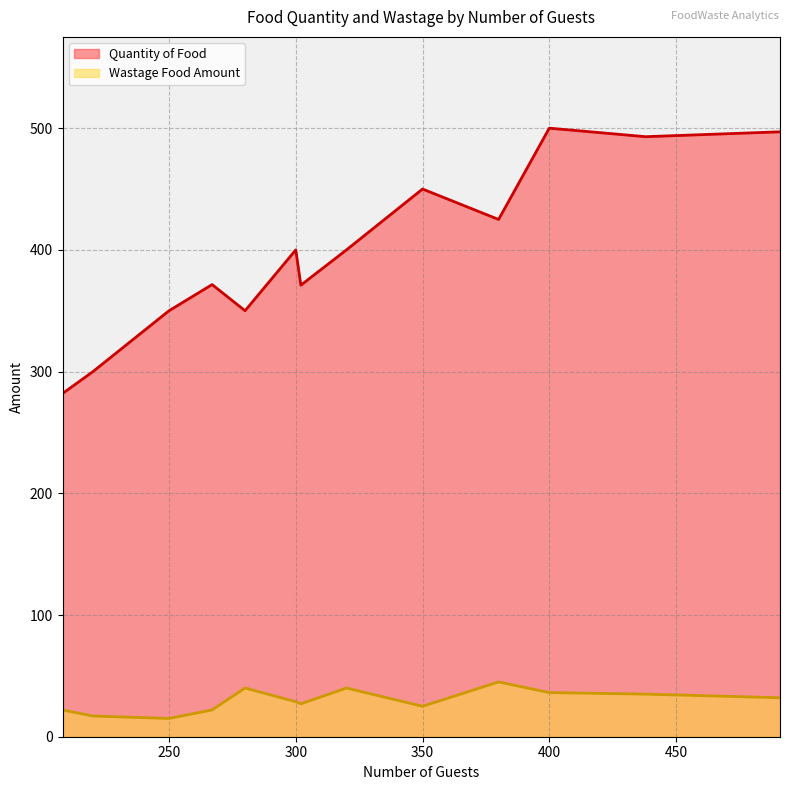

True or false: Wastage Food Amount and Quantity of Food cross at least once.

False